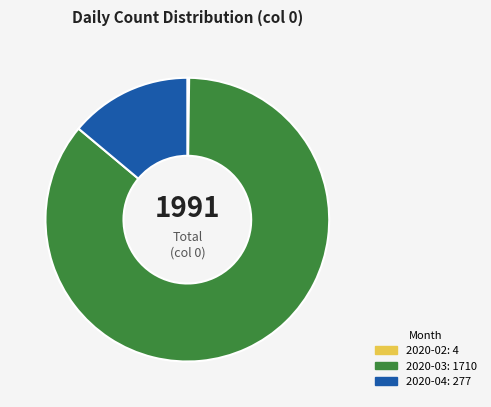

Does 2020-04: 277 represent more than half of the total?

No